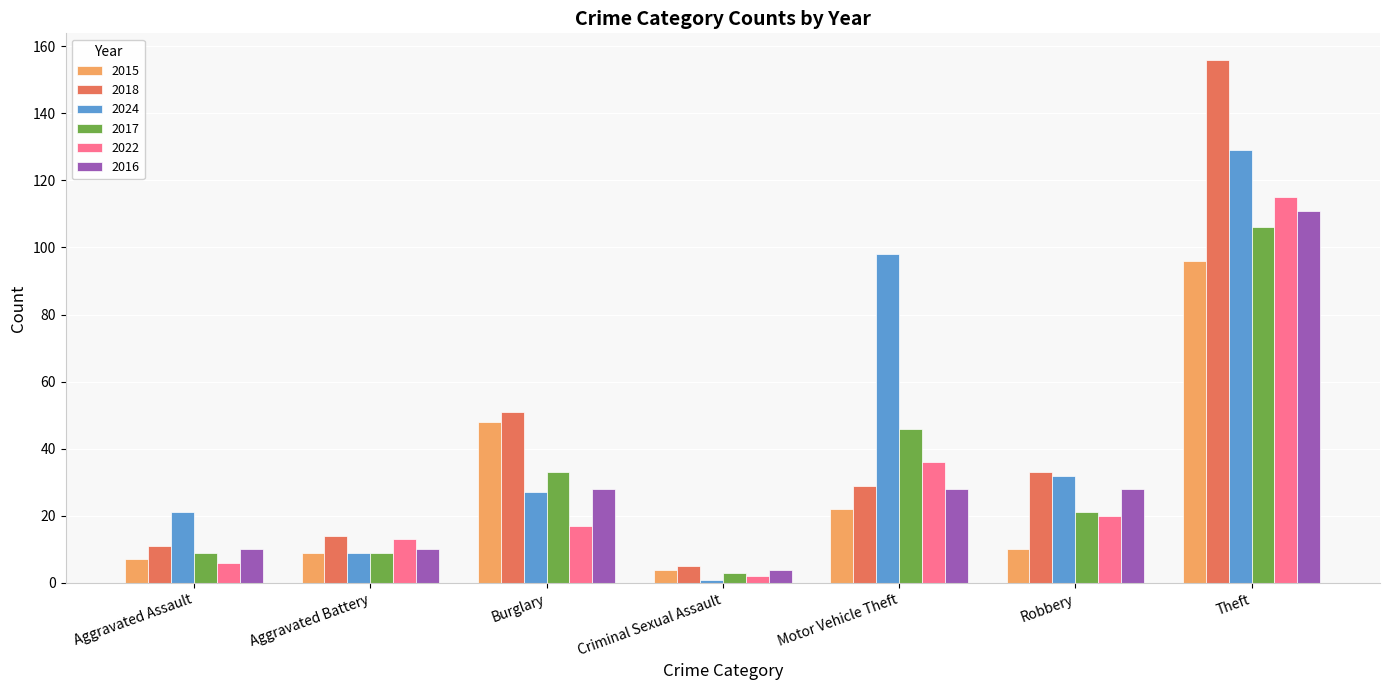

Is it true that 2017 equals 9 at Aggravated Battery?

True